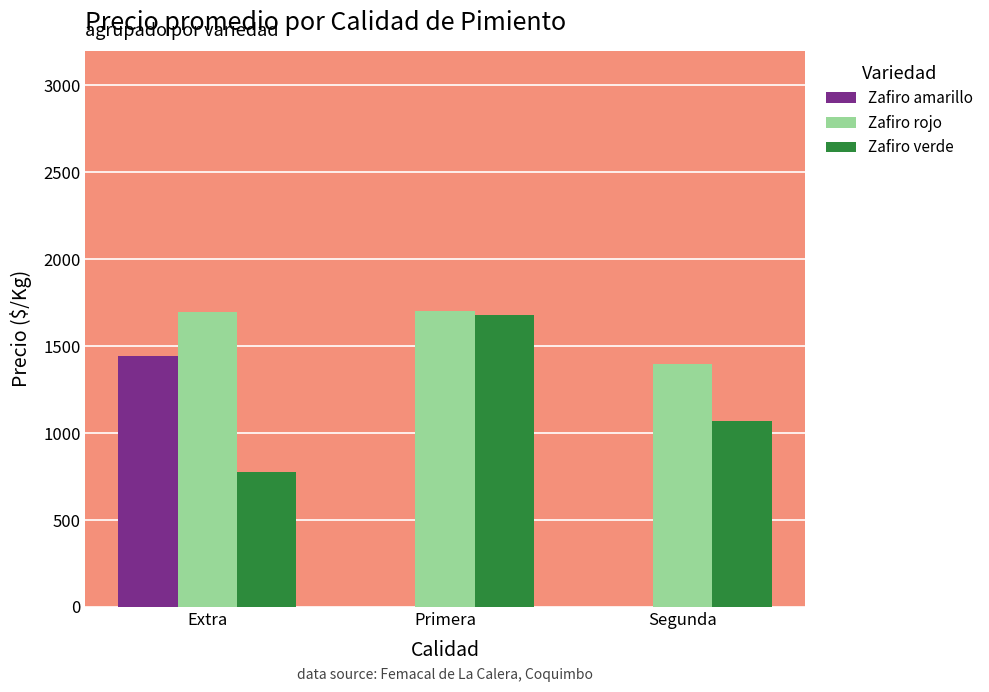

What is the total value across all series at Segunda?

2465